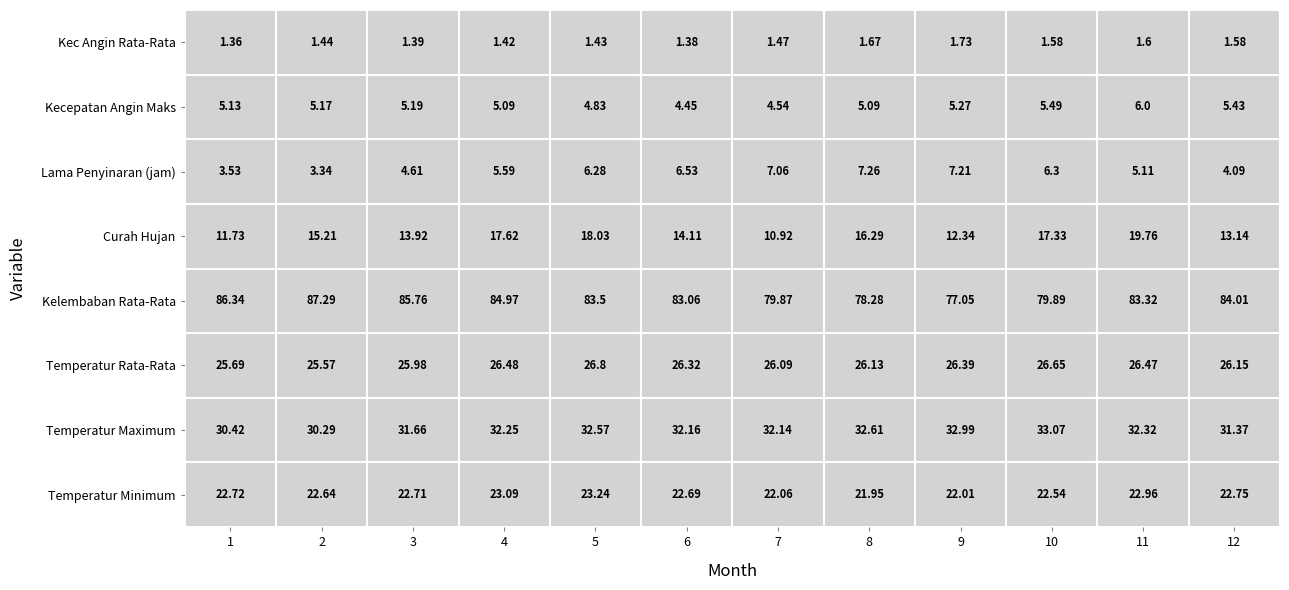

What is the difference between the maximum and second lowest values in the Curah Hujan series?

8.0